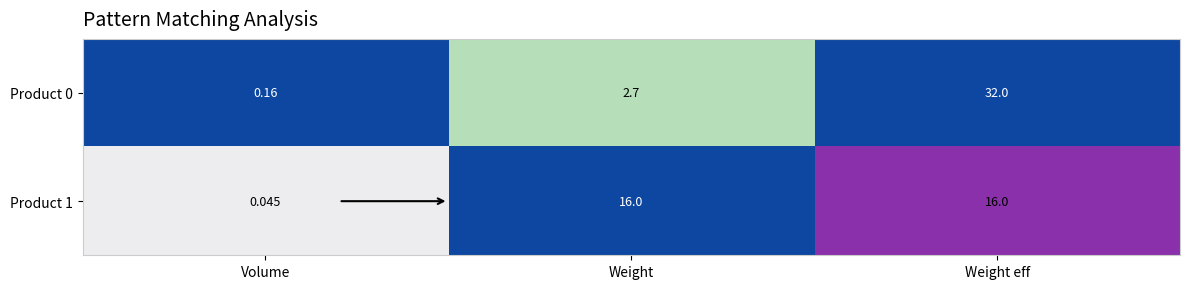

At which category does the chart reach its minimum across all series?

Volume